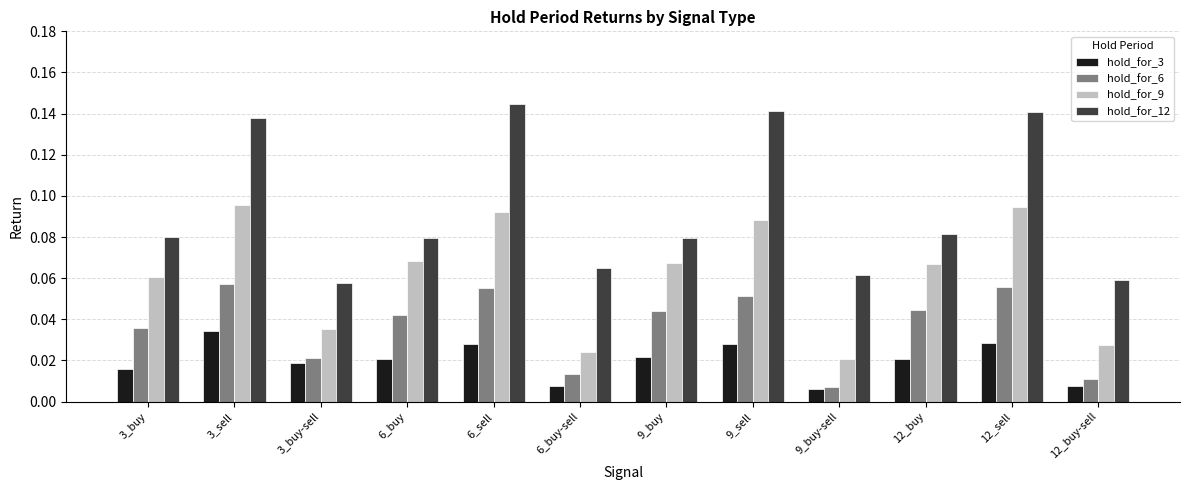

Rank the series at 6_buy from lowest to highest value.

hold_for_3, hold_for_6, hold_for_9, hold_for_12